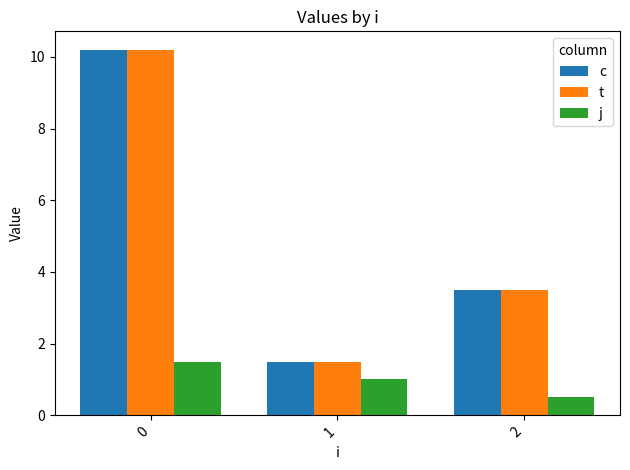

What is the total value across all series at 1?

4.0